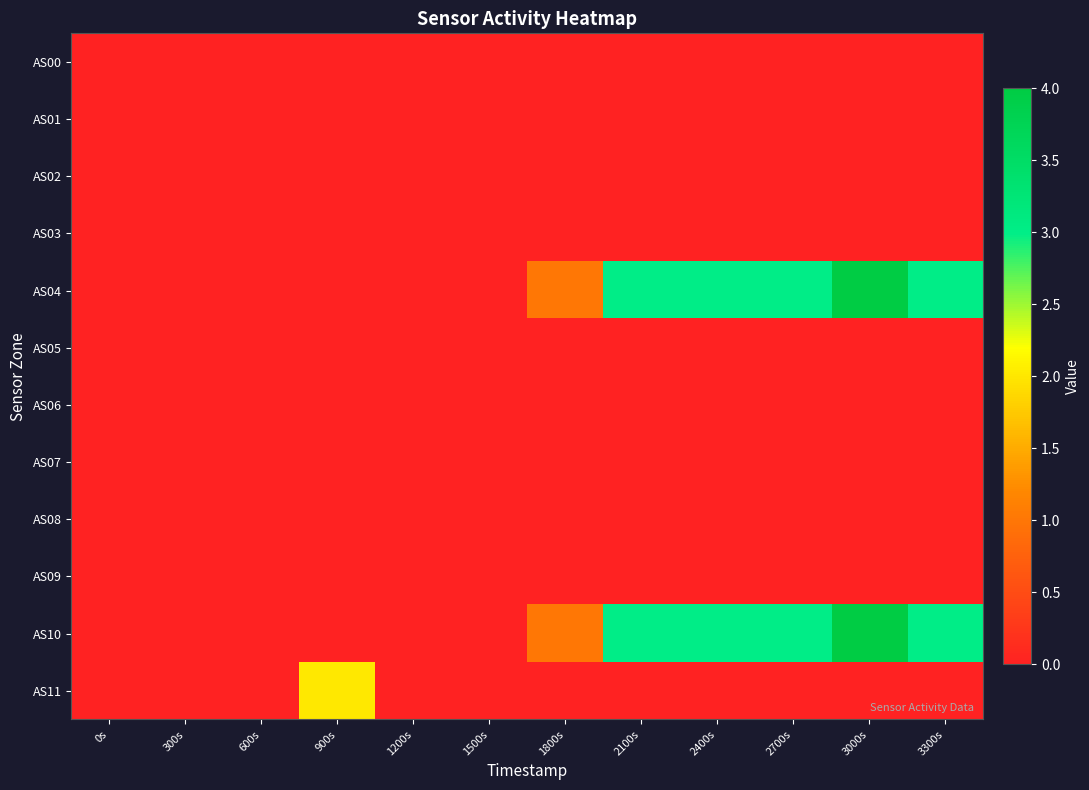

List the series in order of their peak value, lowest first.

AS00, AS01, AS02, AS03, AS05, AS06, AS07, AS08, AS09, AS11, AS04, AS10